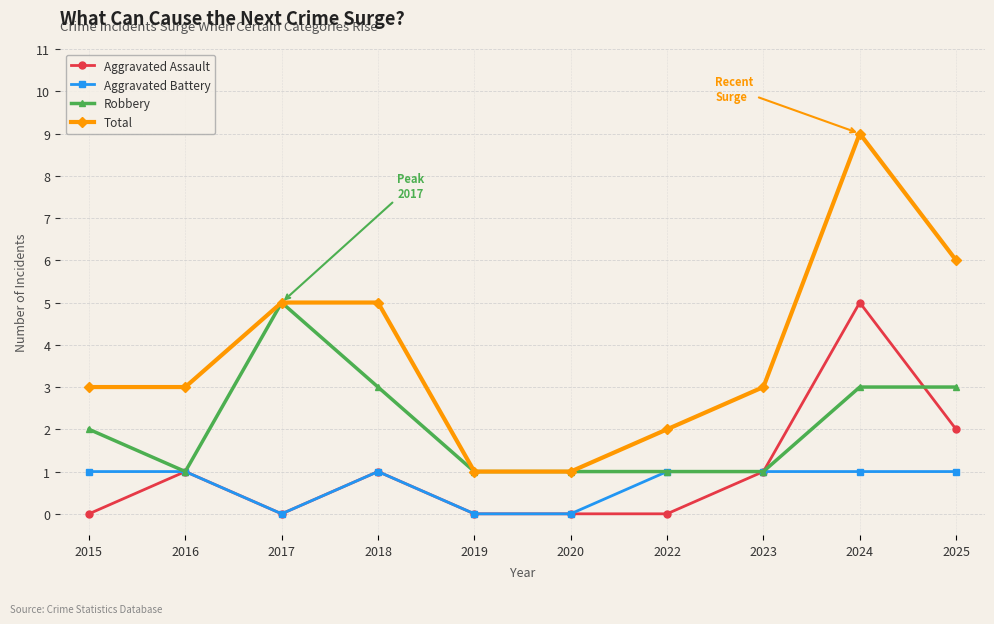

What is the value of the Robbery point at the 1st from the left?

2